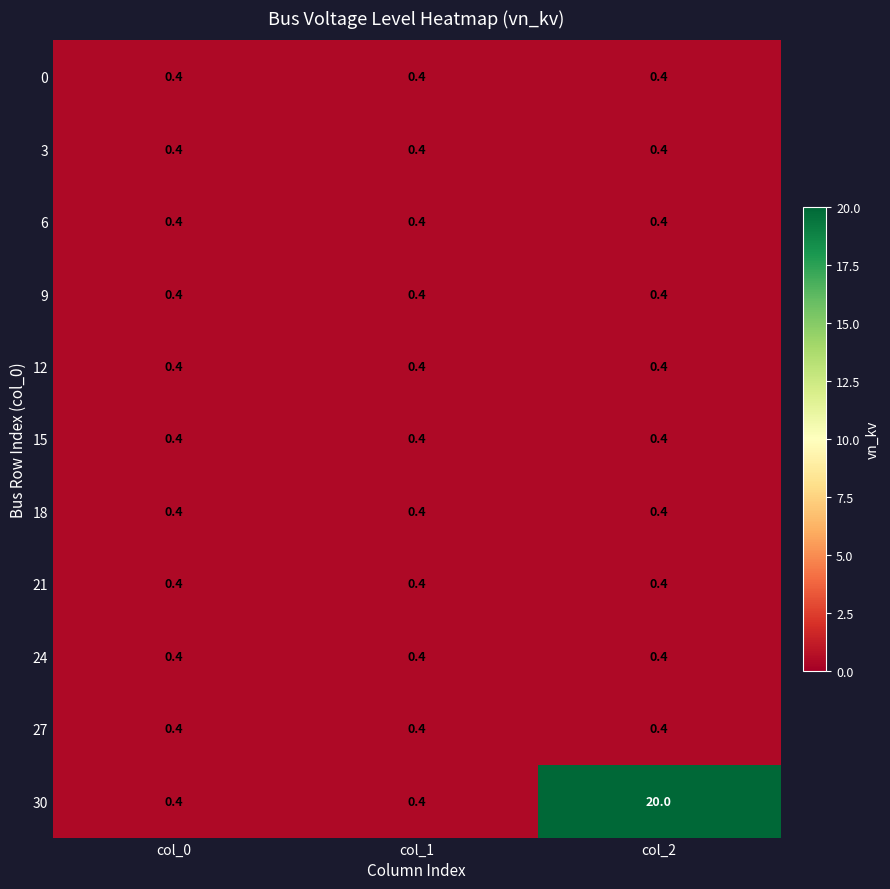

Which series has the widest spread of values?

30